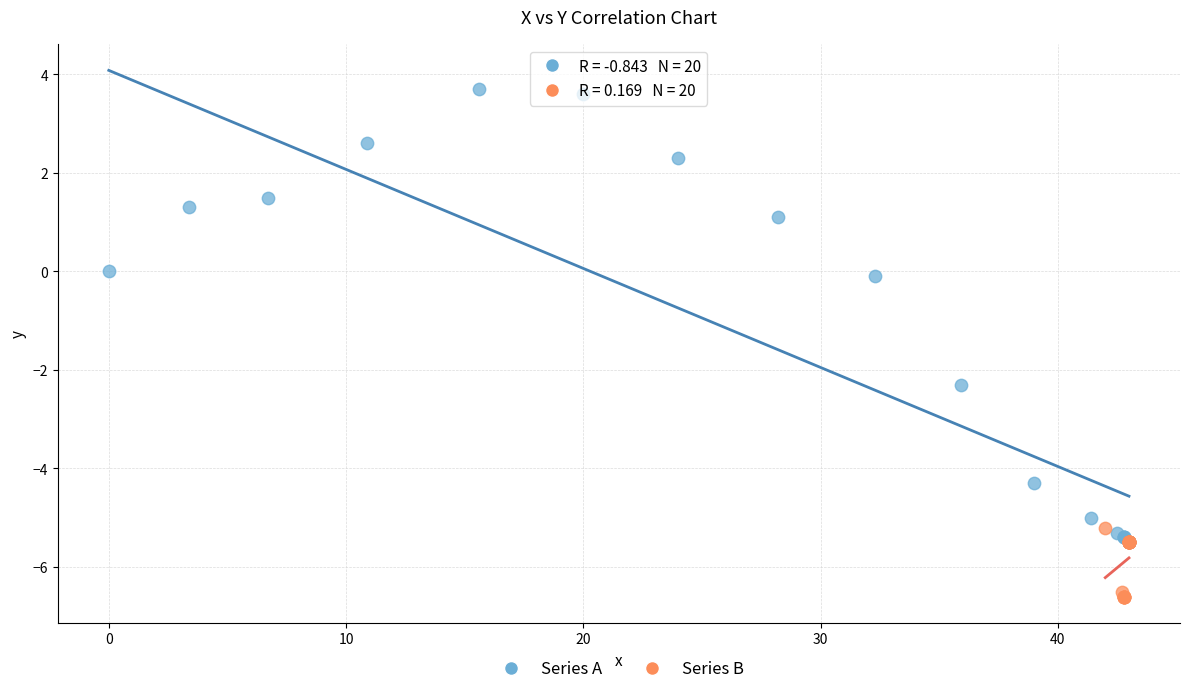

Which series has the largest Y range (max minus min)?

Series A